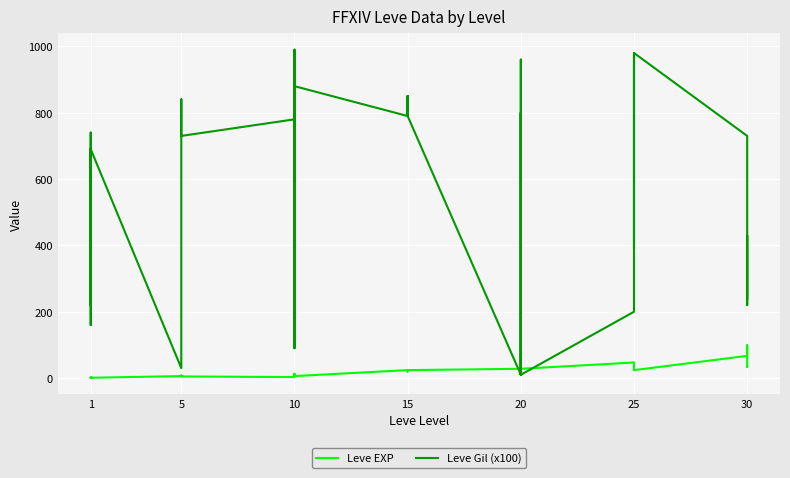

How many times do Leve EXP and Leve Gil (x100) cross each other?

6